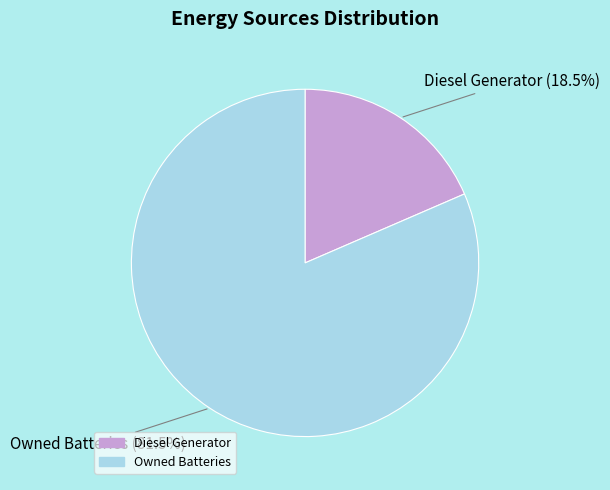

Is there any slice that represents more than half of the pie?

Yes